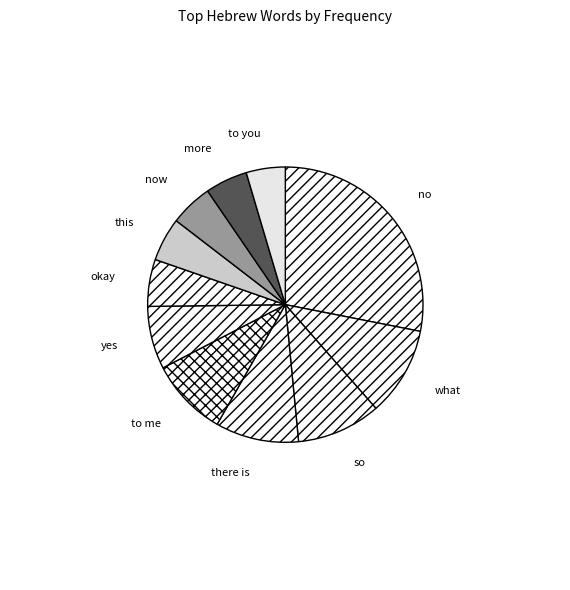

Is it true that yes is 7% of the pie?

True